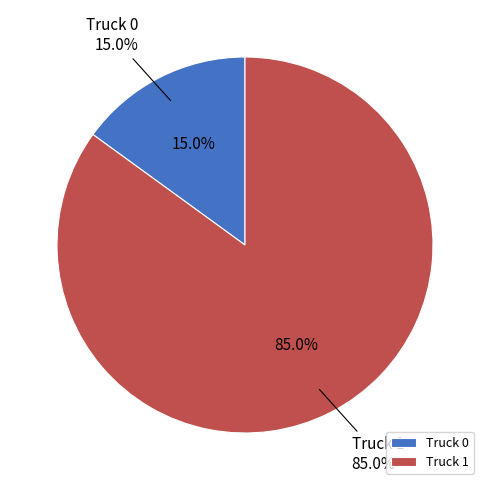

Which slice represents more than half of the pie?

Truck 1